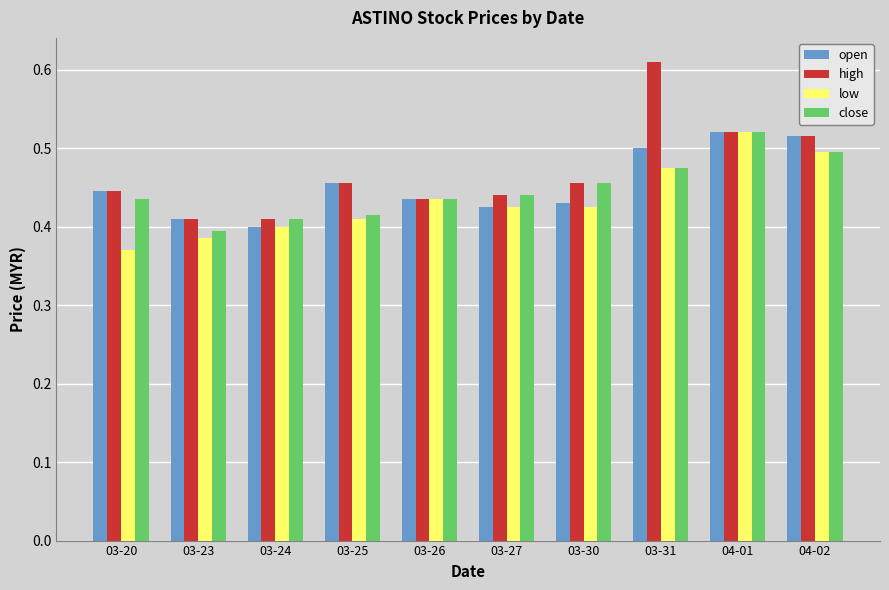

What is the total value across all series at 03-20?

1.7